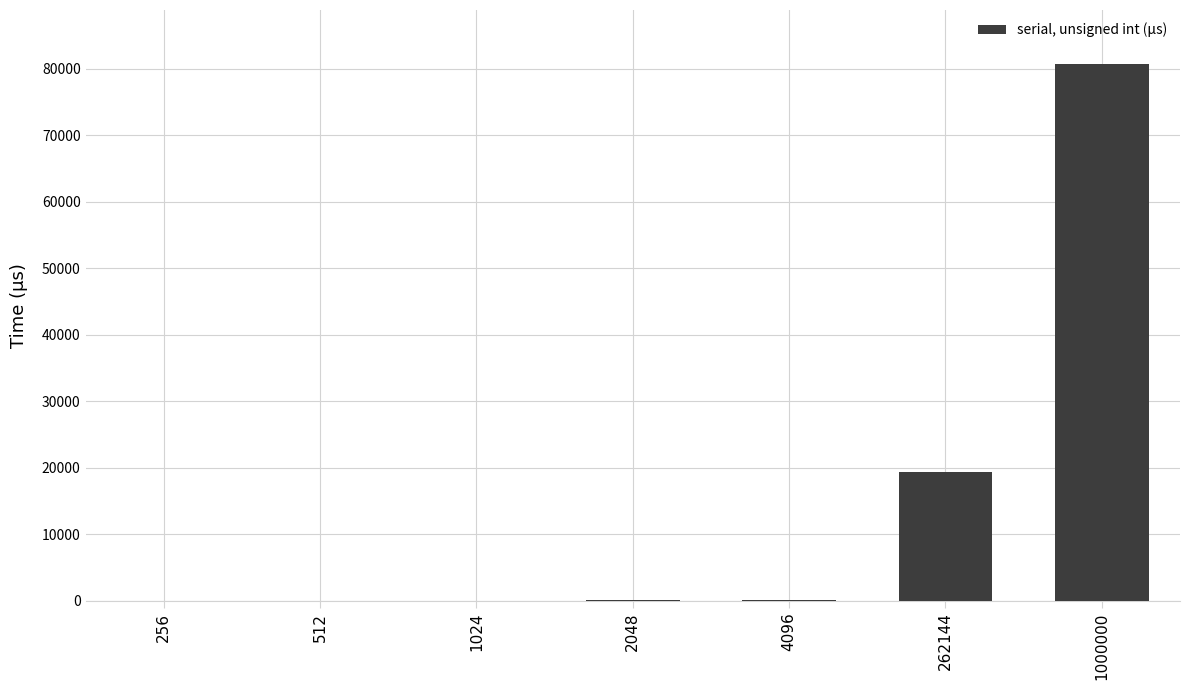

What is the average value?

14358